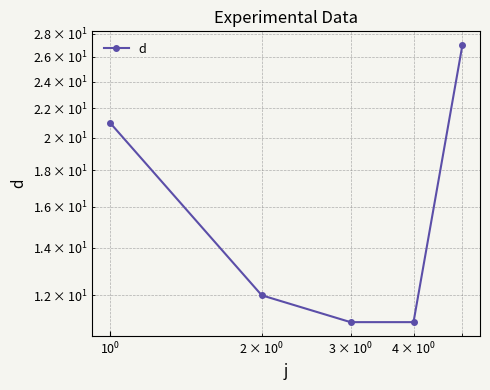

What is the difference between the maximum and minimum values?

16